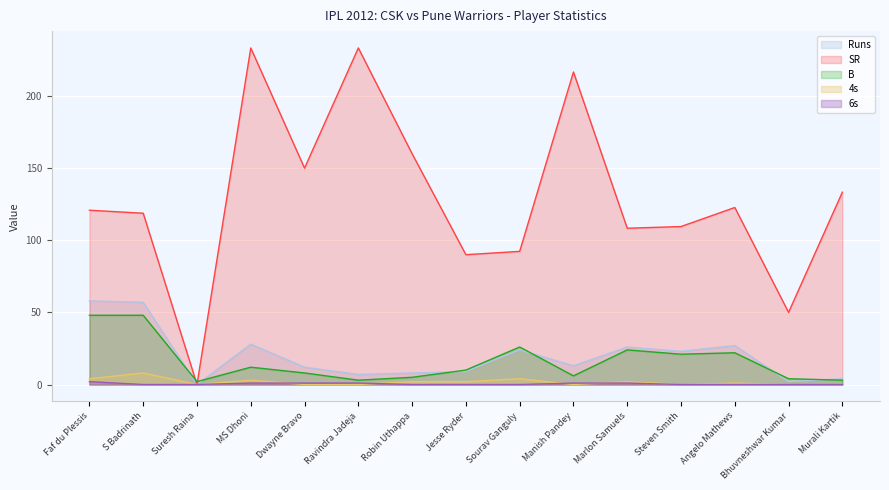

Reading right to left, transcribe all the data shown in this chart.

Runs: Murali Kartik=4.0	Bhuvneshwar Kumar=2.0	Angelo Mathews=27.0	Steven Smith=23.0	Marlon Samuels=26.0	Manish Pandey=13.0	Sourav Ganguly=24.0	Jesse Ryder=9.0	Robin Uthappa=8.0	Ravindra Jadeja=7.0	Dwayne Bravo=12.0	MS Dhoni=28.0	Suresh Raina=0.0	S Badrinath=57.0	Faf du Plessis=58.0
SR: Murali Kartik=133.3	Bhuvneshwar Kumar=50.0	Angelo Mathews=122.7	Steven Smith=109.5	Marlon Samuels=108.3	Manish Pandey=216.7	Sourav Ganguly=92.3	Jesse Ryder=90.0	Robin Uthappa=160.0	Ravindra Jadeja=233.3	Dwayne Bravo=150.0	MS Dhoni=233.3	Suresh Raina=0.0	S Badrinath=118.8	Faf du Plessis=120.8
B: Murali Kartik=3.0	Bhuvneshwar Kumar=4.0	Angelo Mathews=22.0	Steven Smith=21.0	Marlon Samuels=24.0	Manish Pandey=6.0	Sourav Ganguly=26.0	Jesse Ryder=10.0	Robin Uthappa=5.0	Ravindra Jadeja=3.0	Dwayne Bravo=8.0	MS Dhoni=12.0	Suresh Raina=2.0	S Badrinath=48.0	Faf du Plessis=48.0
4s: Murali Kartik=0.0	Bhuvneshwar Kumar=0.0	Angelo Mathews=1.0	Steven Smith=0.0	Marlon Samuels=2.0	Manish Pandey=0.0	Sourav Ganguly=4.0	Jesse Ryder=2.0	Robin Uthappa=2.0	Ravindra Jadeja=0.0	Dwayne Bravo=0.0	MS Dhoni=3.0	Suresh Raina=0.0	S Badrinath=8.0	Faf du Plessis=4.0
6s: Murali Kartik=0.0	Bhuvneshwar Kumar=0.0	Angelo Mathews=0.0	Steven Smith=0.0	Marlon Samuels=1.0	Manish Pandey=1.0	Sourav Ganguly=0.0	Jesse Ryder=0.0	Robin Uthappa=0.0	Ravindra Jadeja=1.0	Dwayne Bravo=1.0	MS Dhoni=1.0	Suresh Raina=0.0	S Badrinath=0.0	Faf du Plessis=2.0